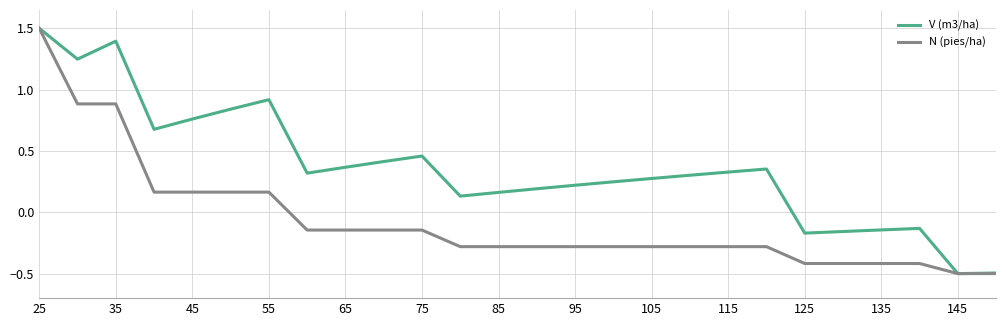

Rank the series by their average value, from lowest to highest.

N (pies/ha), V (m3/ha)